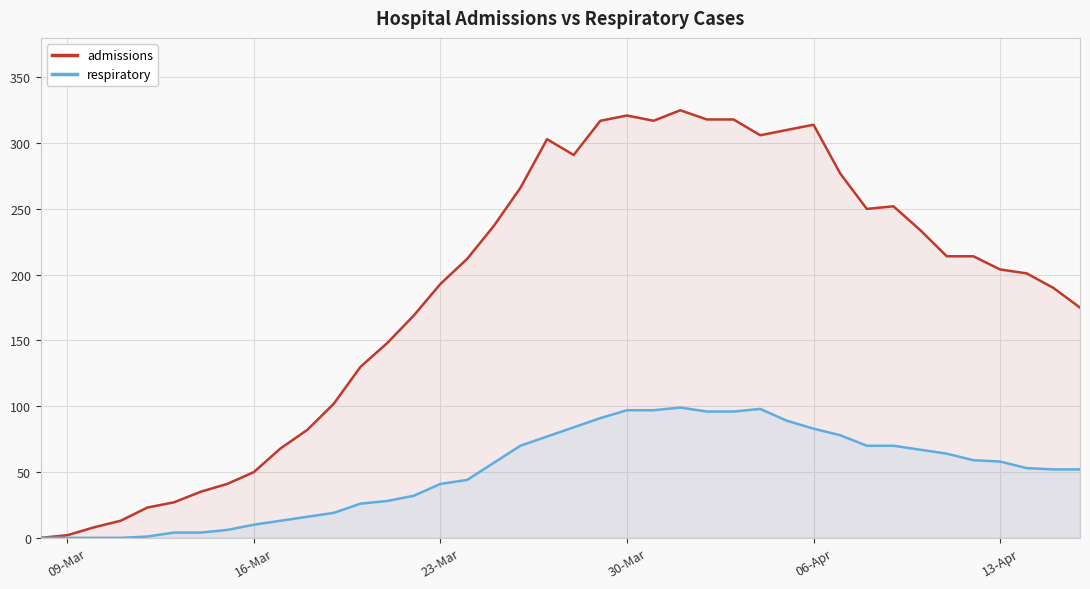

True or false: respiratory and admissions intersect in this chart.

False